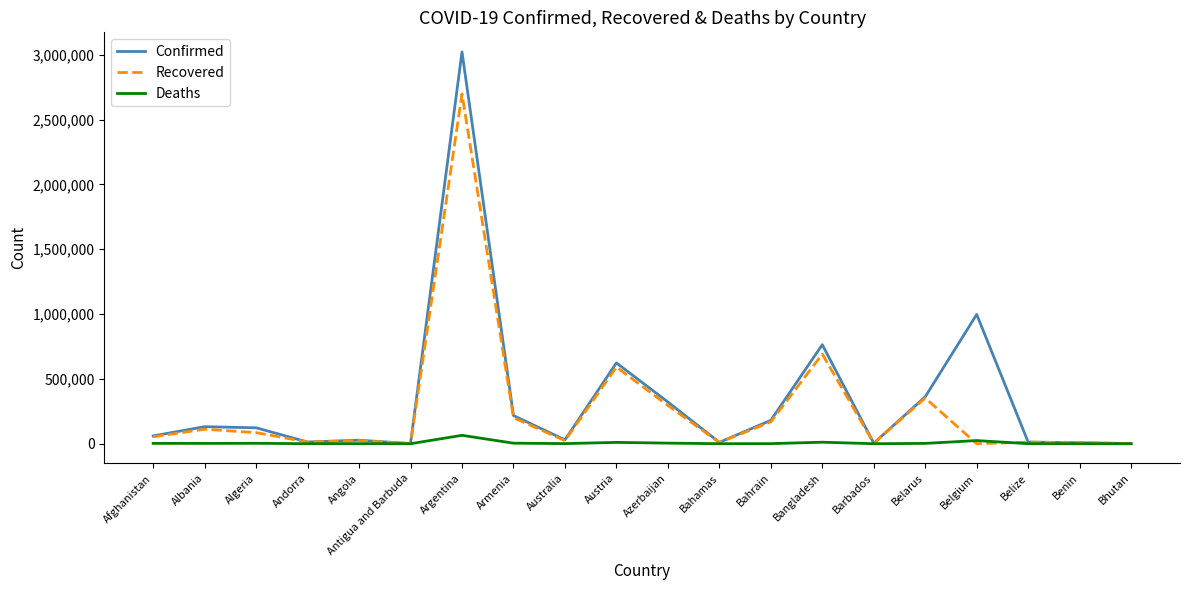

What is the sum of the Recovered values at Australia and Antigua and Barbuda?

24347